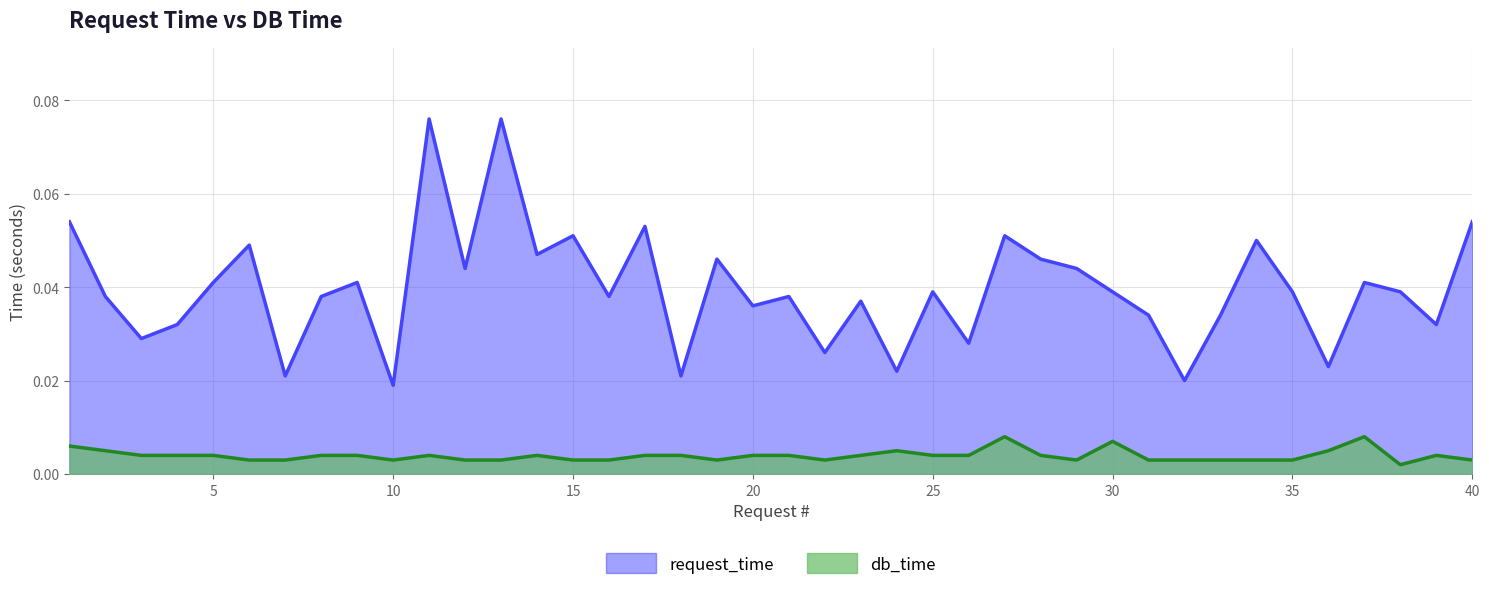

How many categories are shown in the chart?

40